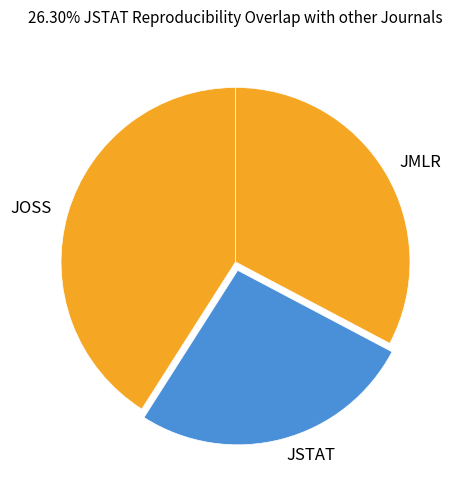

Does any single category account for the majority?

No